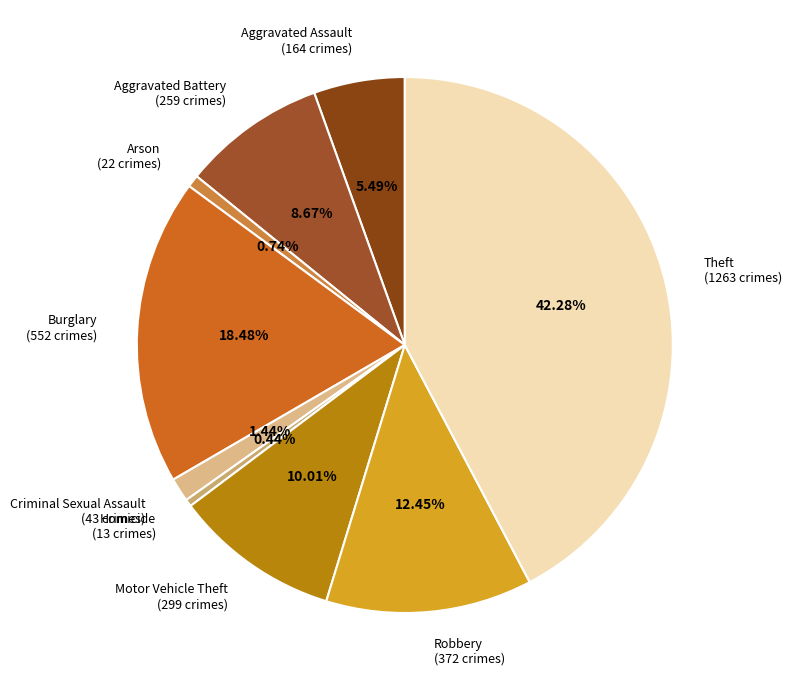

How many slices are in this pie chart?

9